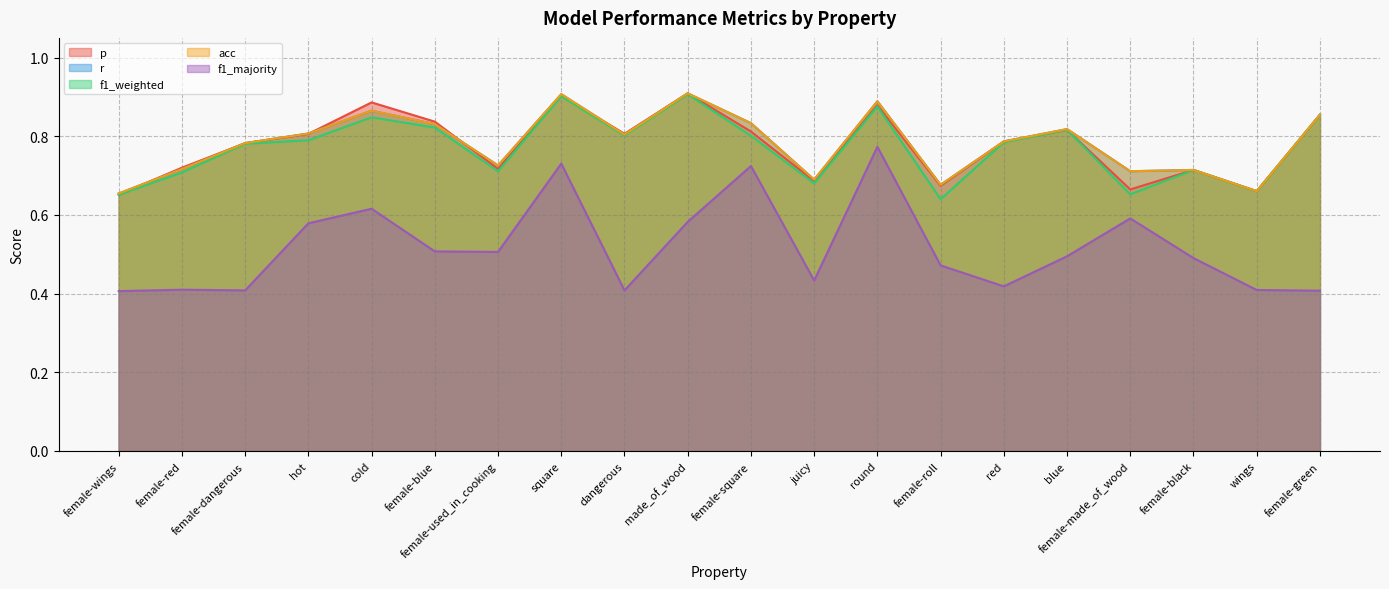

Does the chart display data point markers on the line(s)?

No